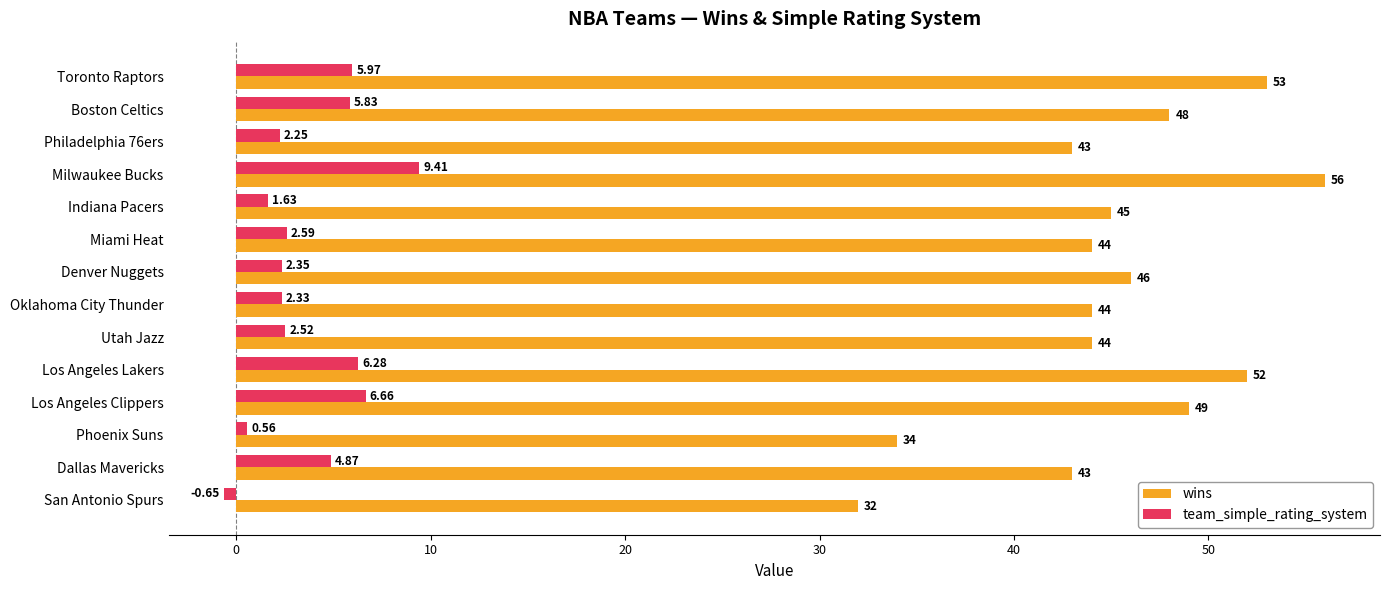

List the series in order of their peak value, highest first.

wins, team_simple_rating_system